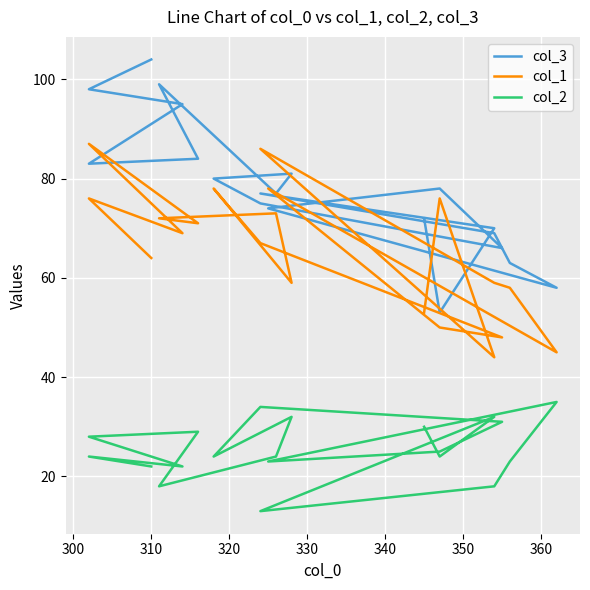

What are all the series names shown in the legend?

col_3, col_1, col_2